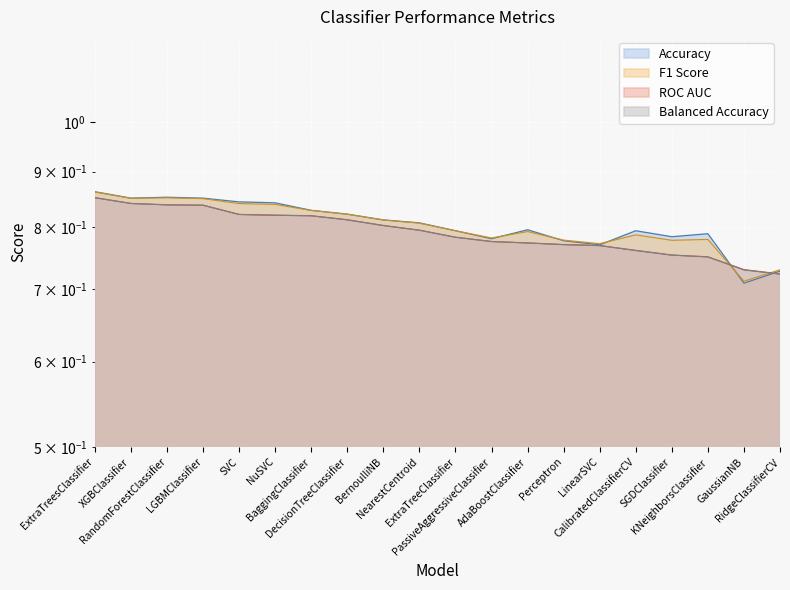

Is the value of ROC AUC at ExtraTreeClassifier greater than the value of Accuracy at AdaBoostClassifier?

No